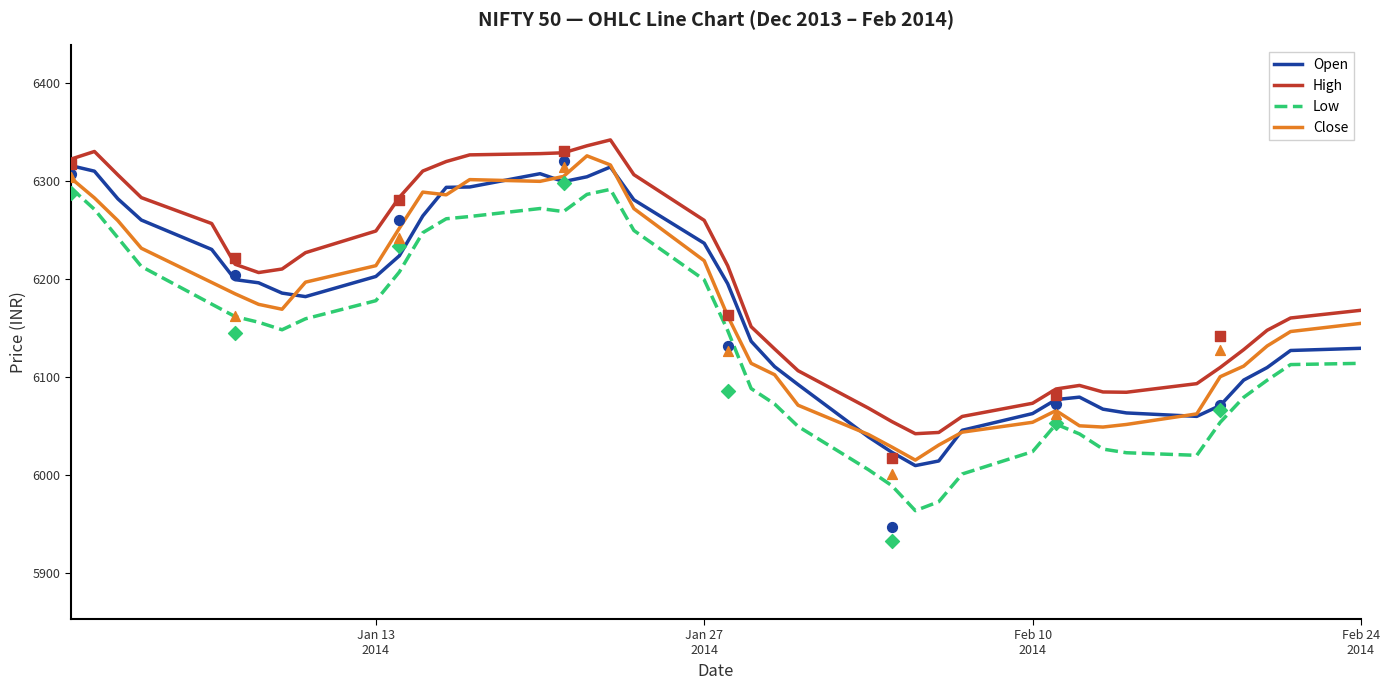

Which series reaches the maximum Y coordinate?

High